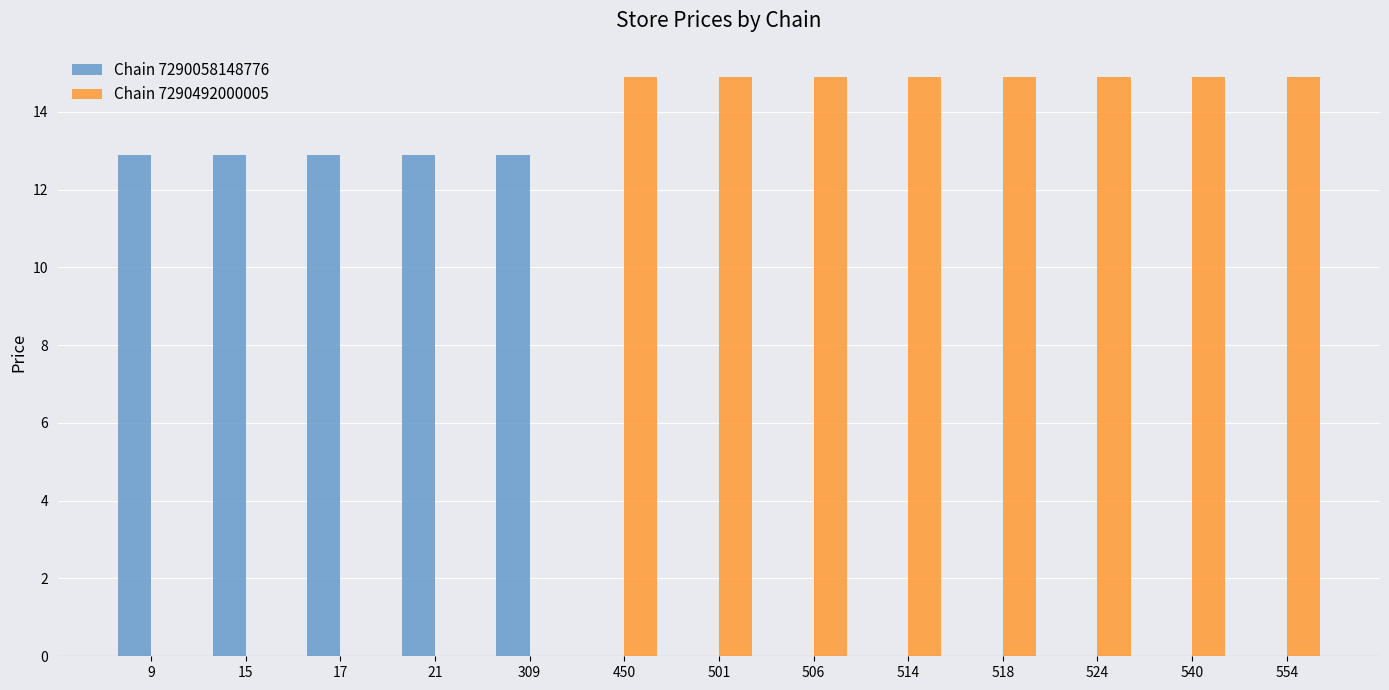

True or false: Chain 7290058148776 has a value of 21.9 at 9.

False